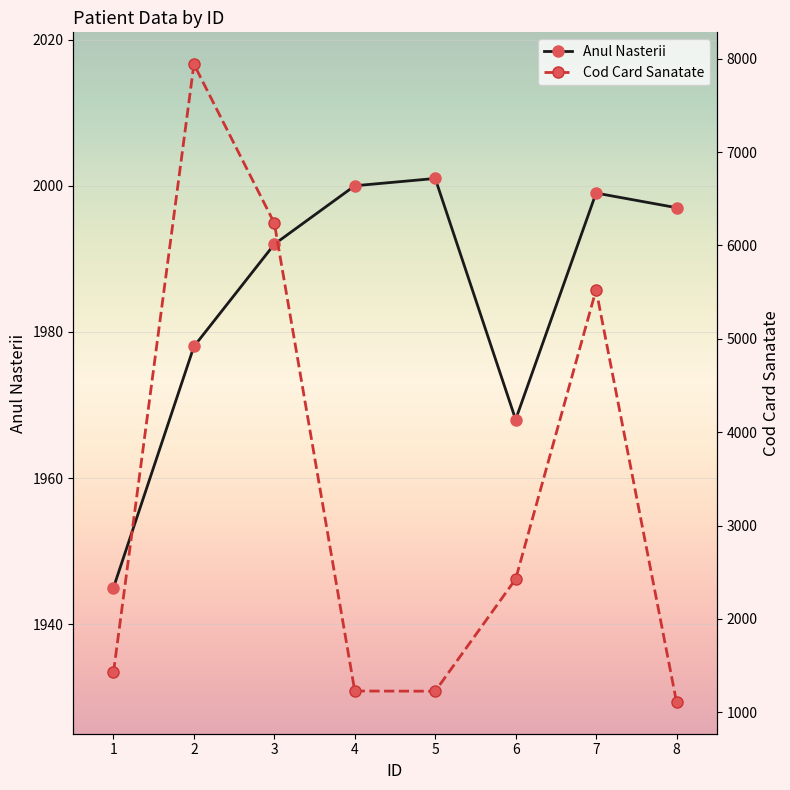

What is the difference between the highest and lowest values at 2?

5964